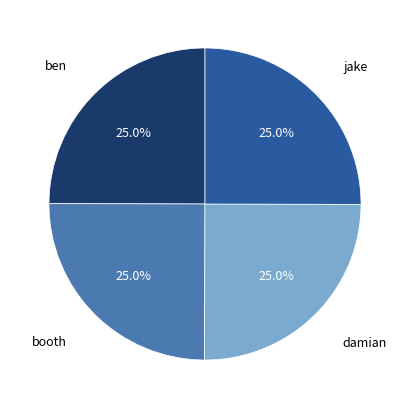

Is there any slice that represents more than half of the pie?

No